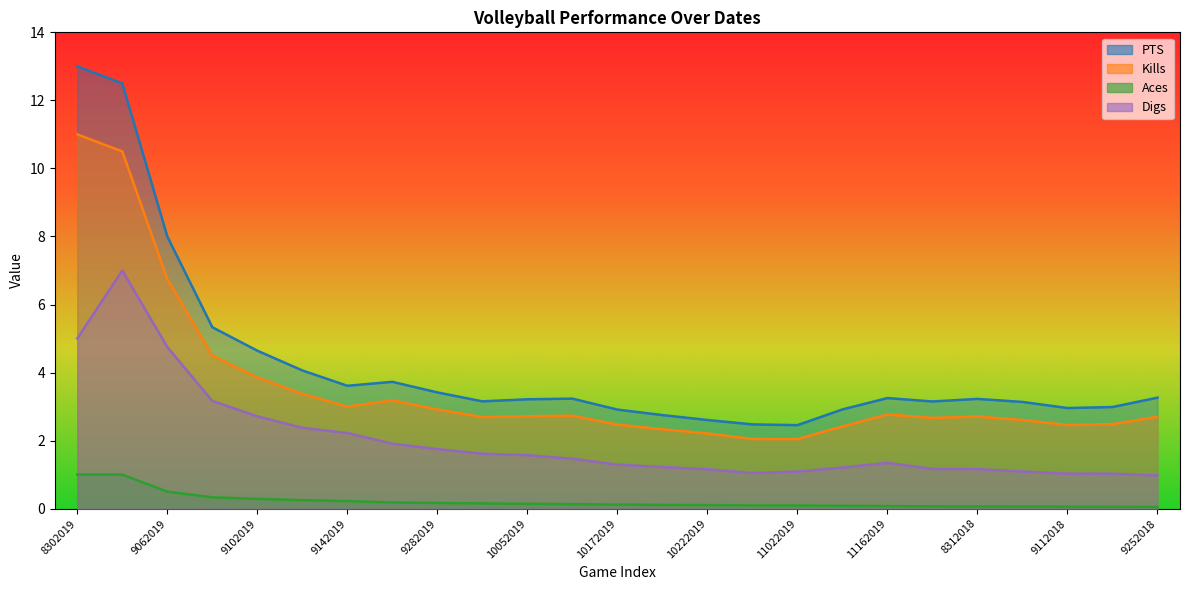

What is the difference between the second highest and second lowest values in the Digs series?

4.0